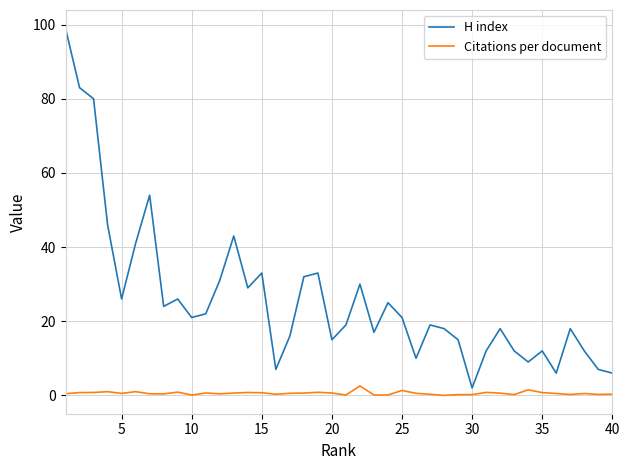

True or false: H index has more than 1 points higher than both neighbors.

True